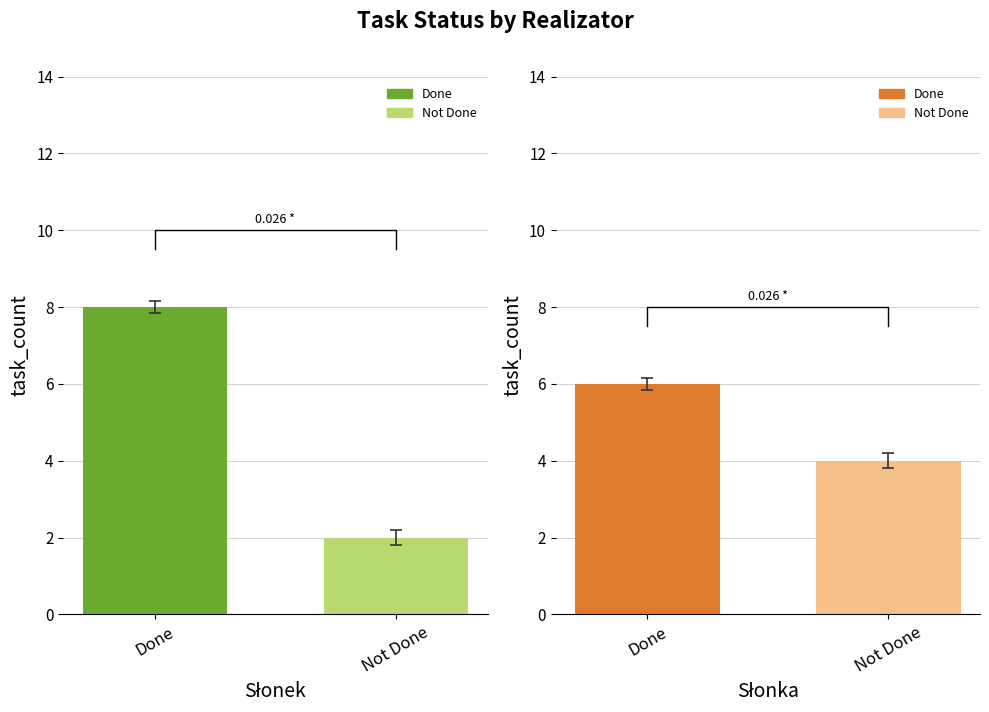

List the labels in order of Done value, smallest first.

Słonka, Słonek